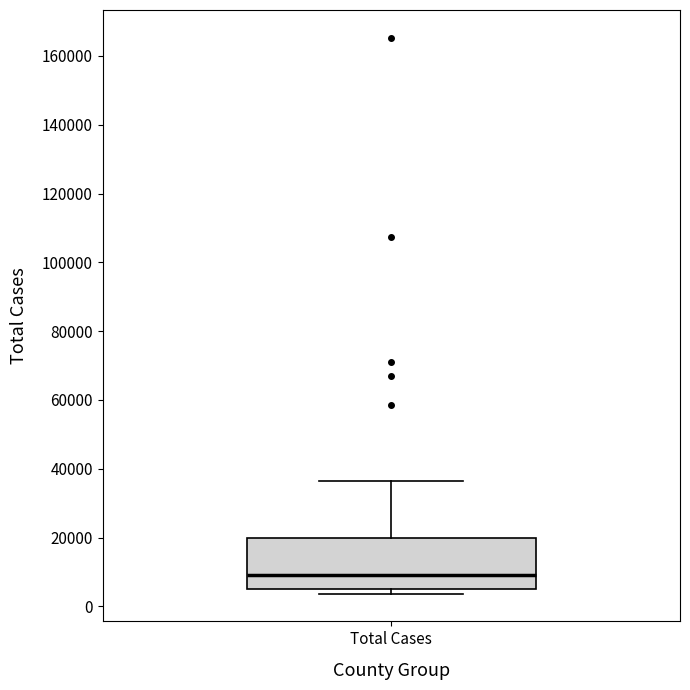

Where is the lower edge of the box for Total Cases on the y-axis? The values are not printed on the chart, so give them approximately, as read against the axis.

6000